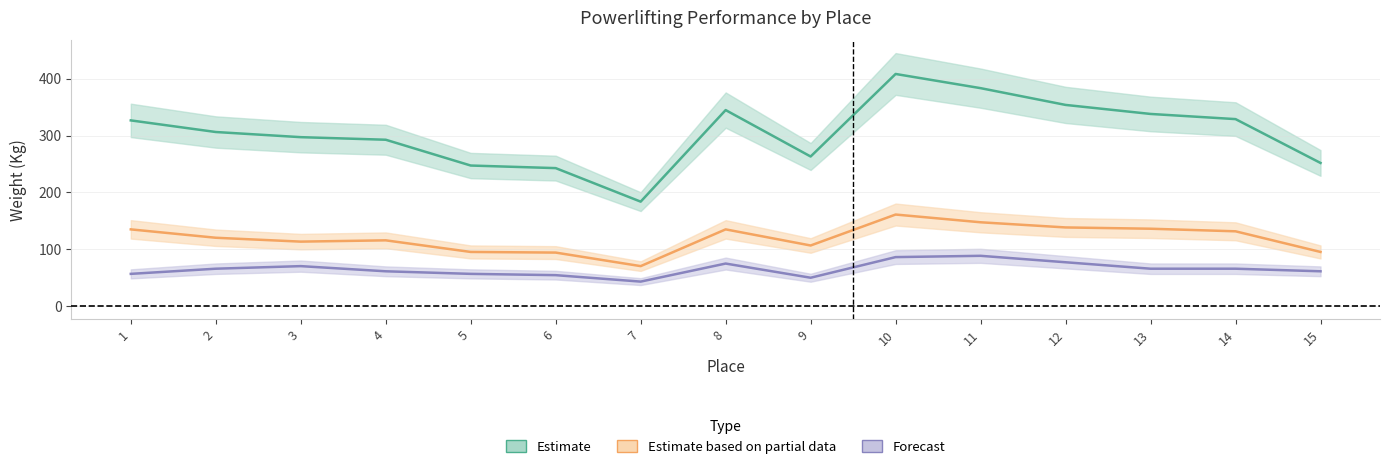

What is the total value across all series at 3?

480.8